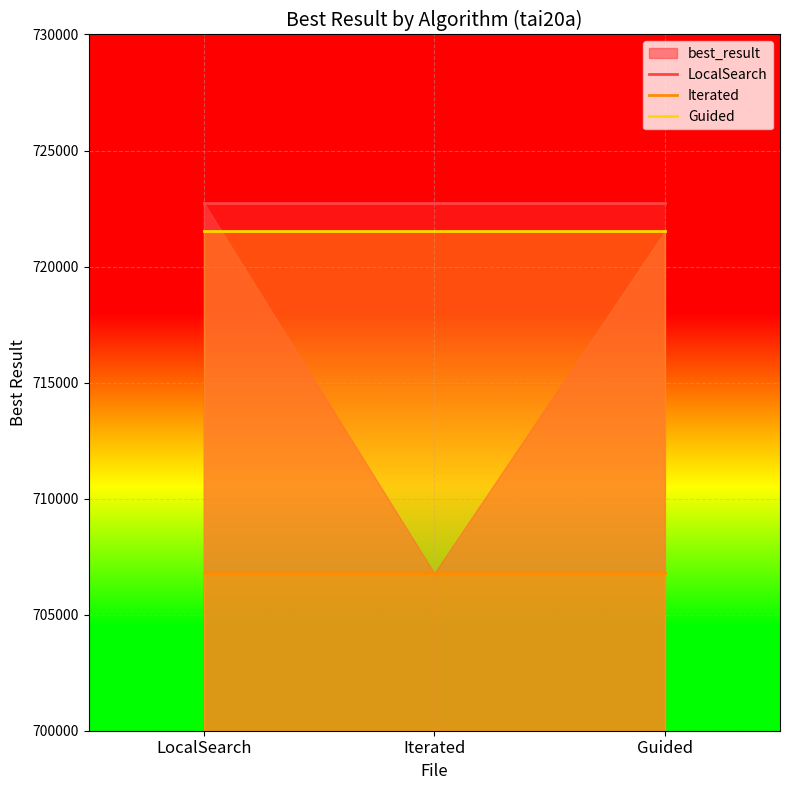

At which category is the sum across all series the highest?

LocalSearch